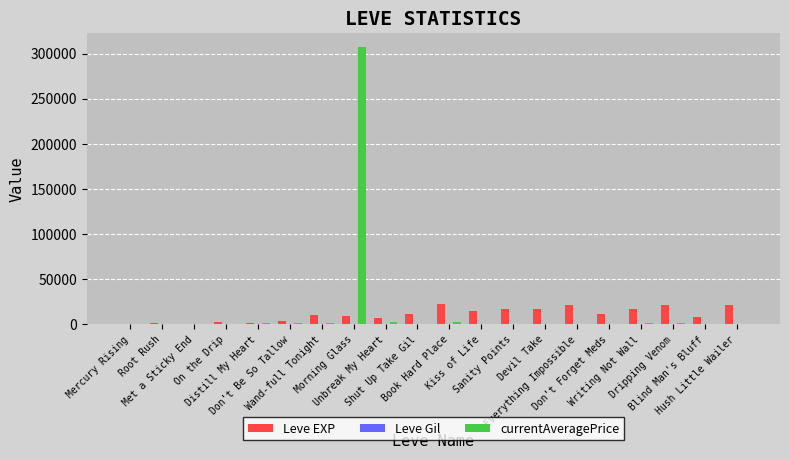

What is the average value of the Leve EXP series?

11001.0